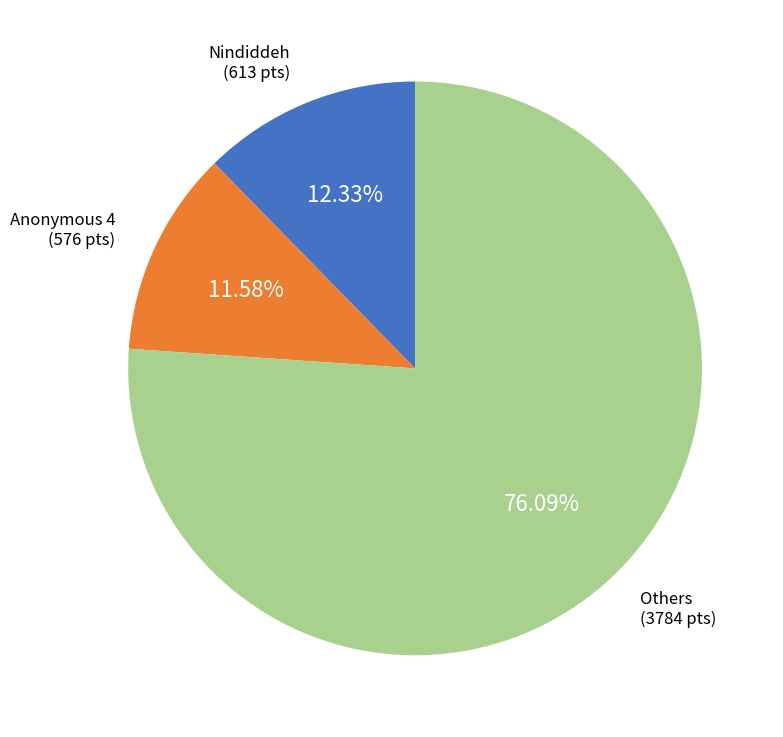

Is there a majority slice in this chart?

Yes